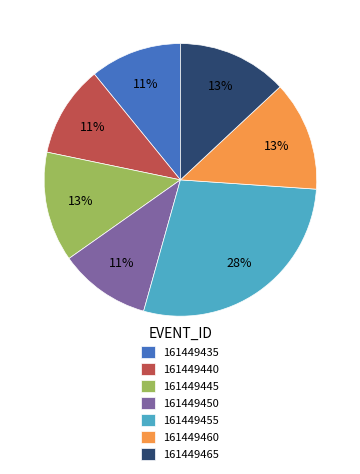

The 161449440 slice represents 22% of the pie. True or false?

False